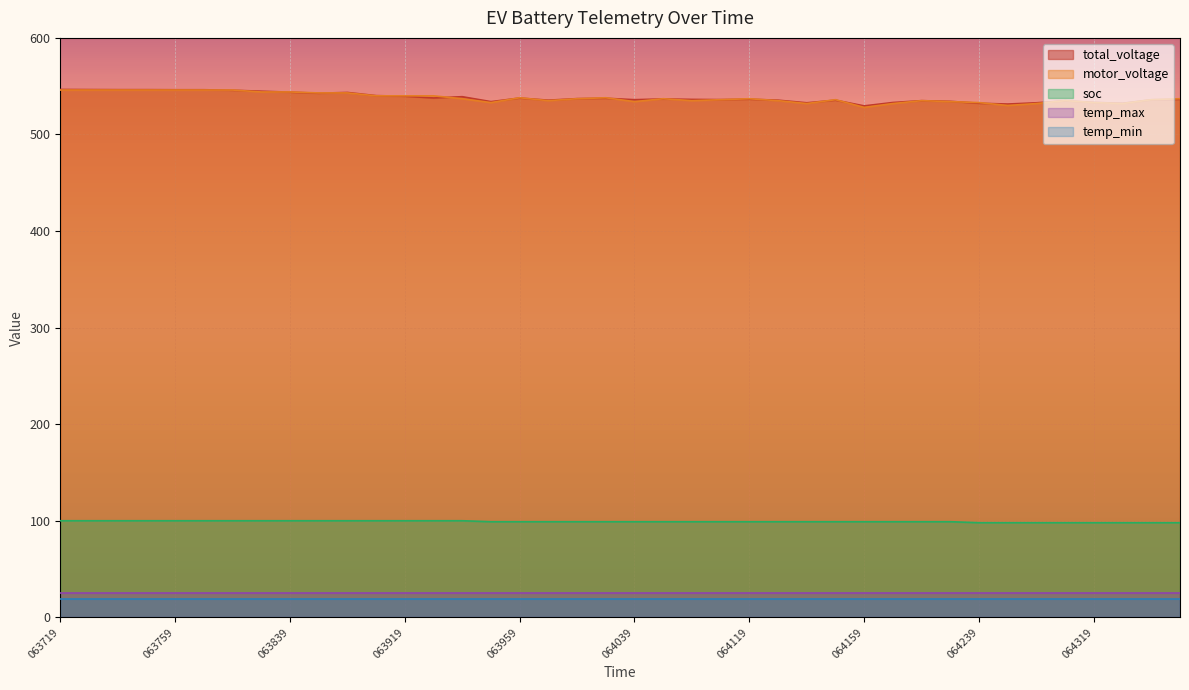

True or false: motor_voltage and temp_min cross at least once.

False